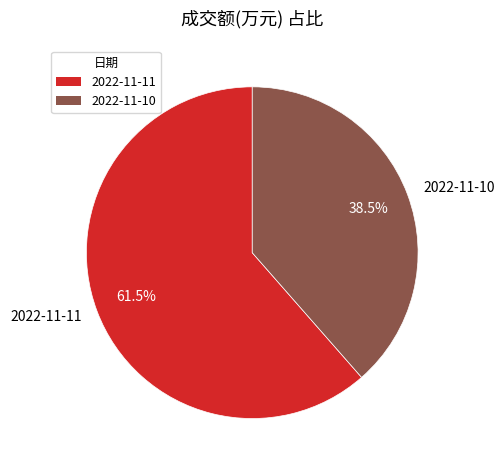

What is the ratio of the value at 2022-11-10 to the value at 2022-11-11?

0.6